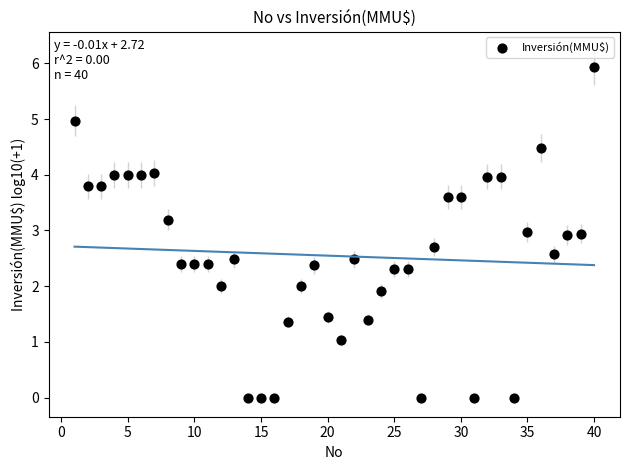

What is the range of Y values (max minus min)?

5.9